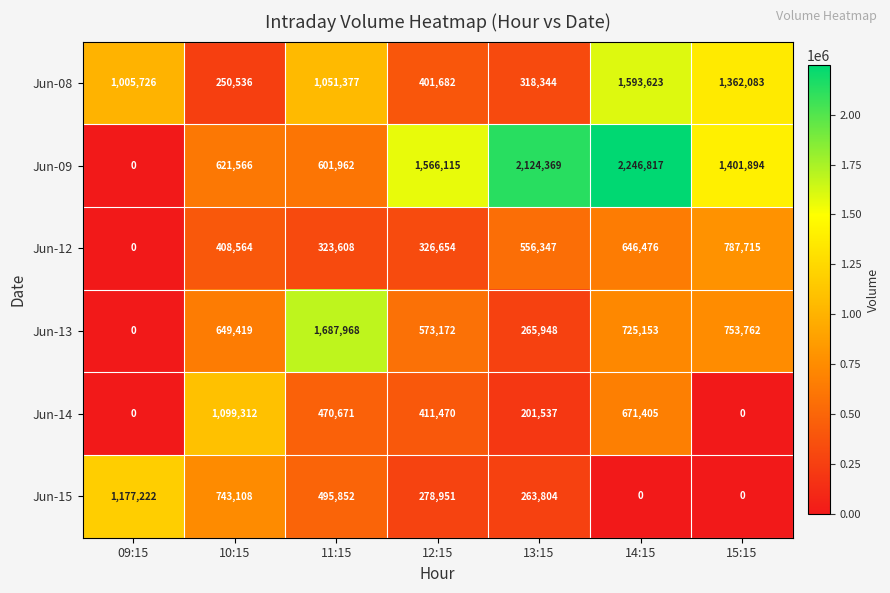

What is the highest value of the Jun-15 series?

1177222